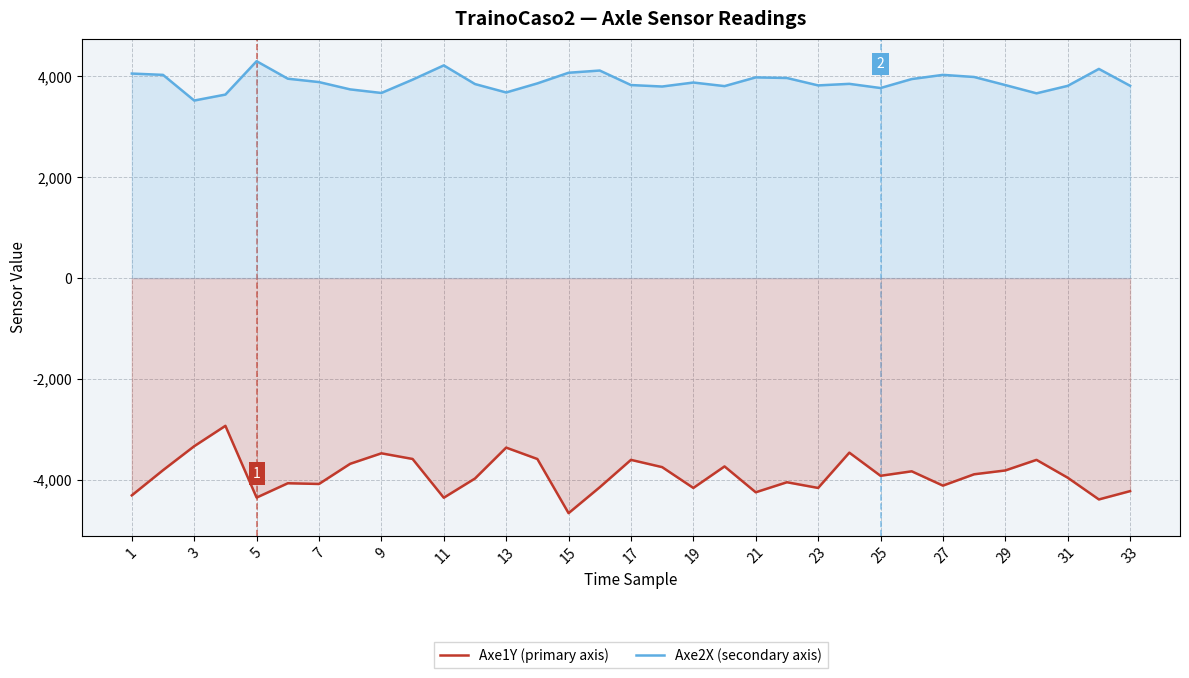

What is the spread (max minus min) of values at 5?

8656